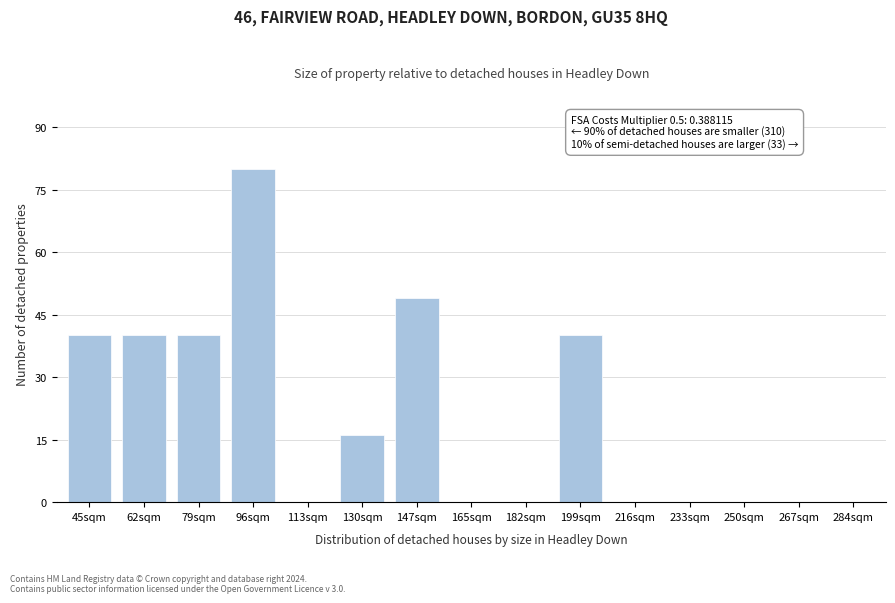

Reading right to left, extract all data points from this chart.

284sqm=0	267sqm=0	250sqm=0	233sqm=0	216sqm=0	199sqm=40	182sqm=0	165sqm=0	147sqm=49	130sqm=16	113sqm=0	96sqm=80	79sqm=40	62sqm=40	45sqm=40